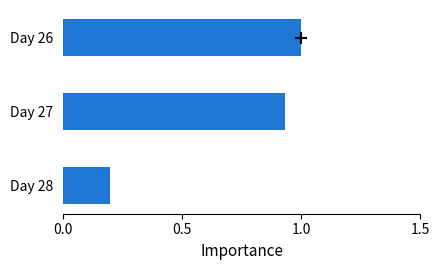

Are the bars horizontal?

Yes